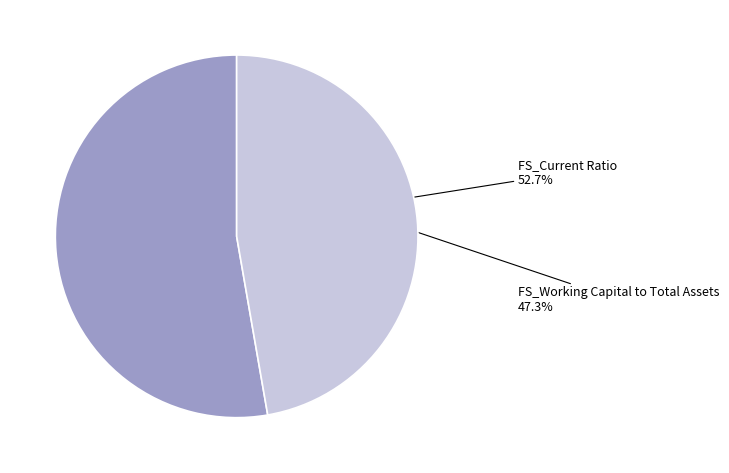

Rank the categories by value from lowest to highest.

FS_Working Capital to Total Assets, FS_Current Ratio